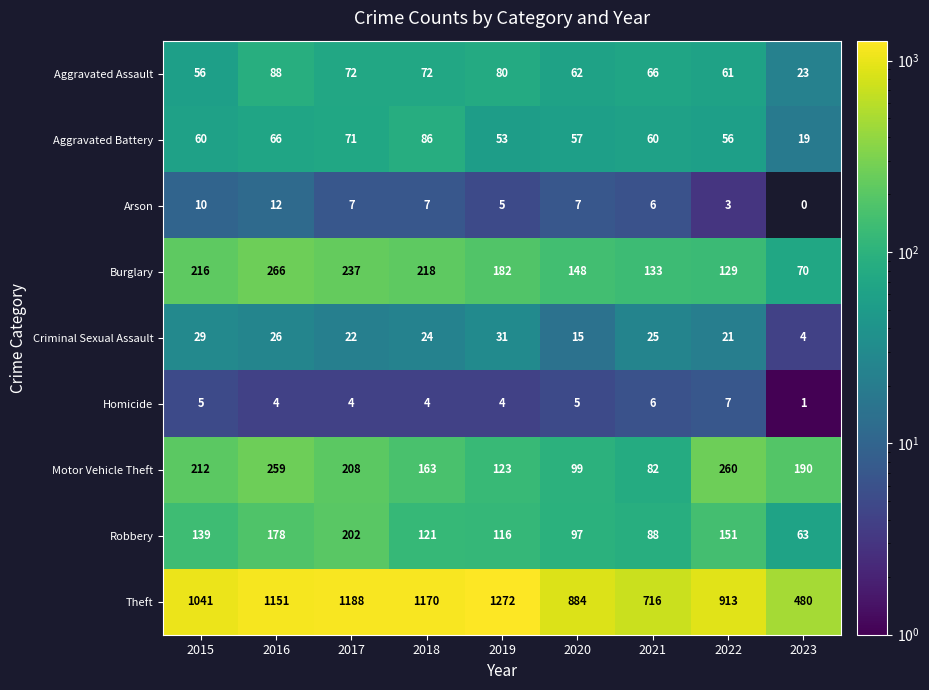

Where does the Aggravated Assault series first go above 66?

2016